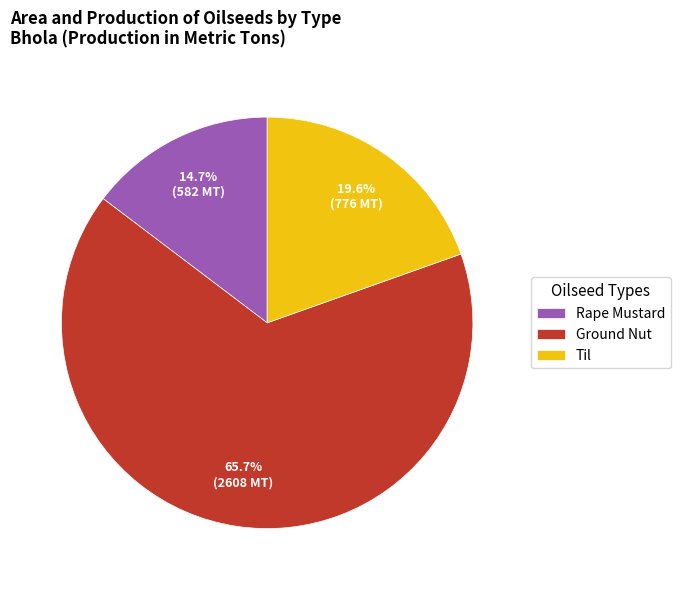

Does any single category account for the majority?

Yes